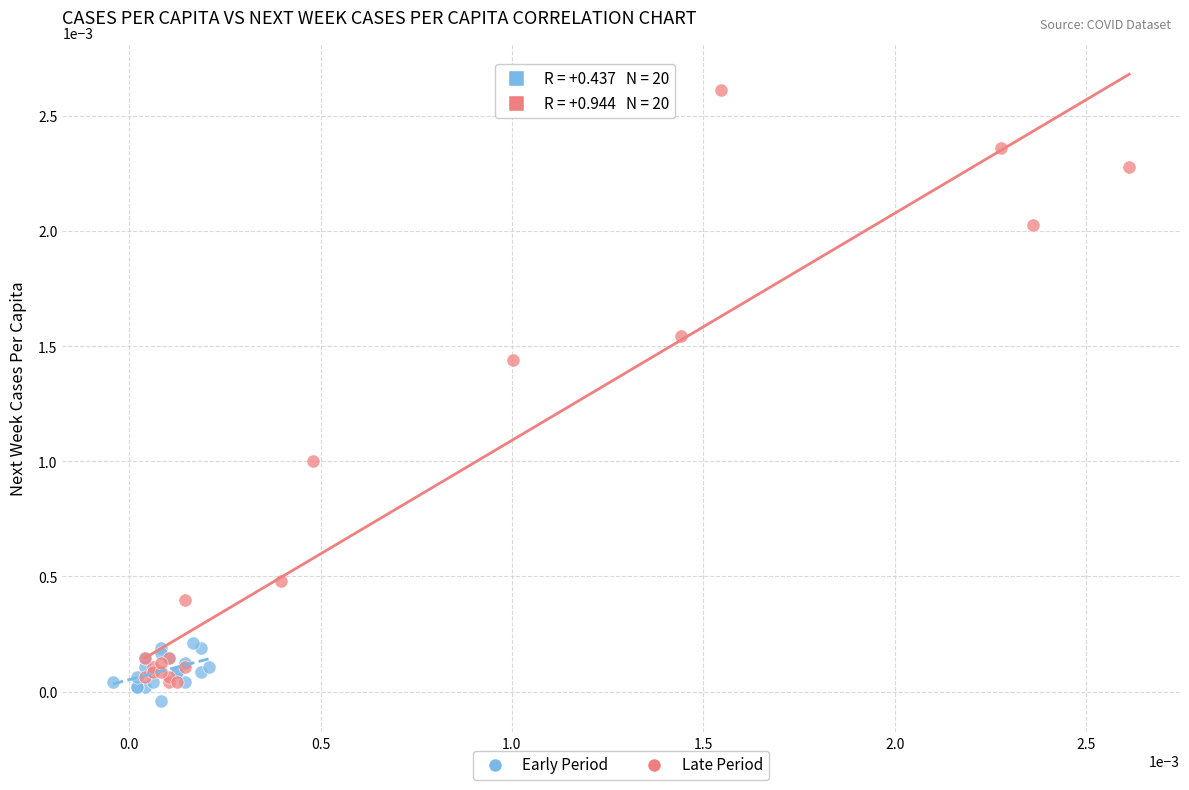

Which series has the widest spread of Y values?

Late Period